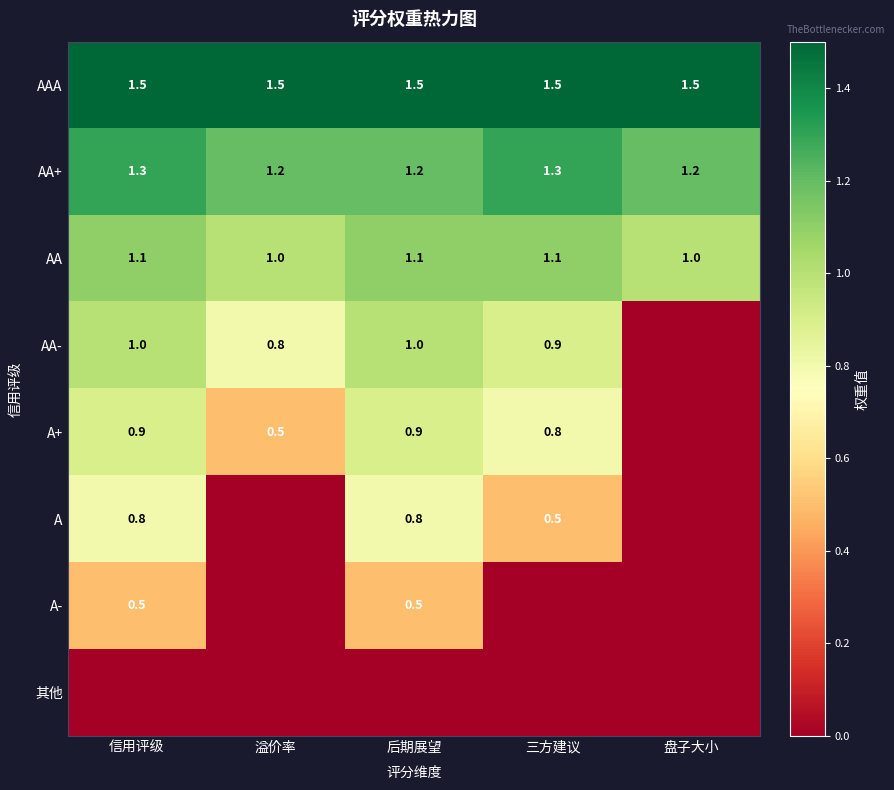

At how many categories does at least one series exceed 0?

5